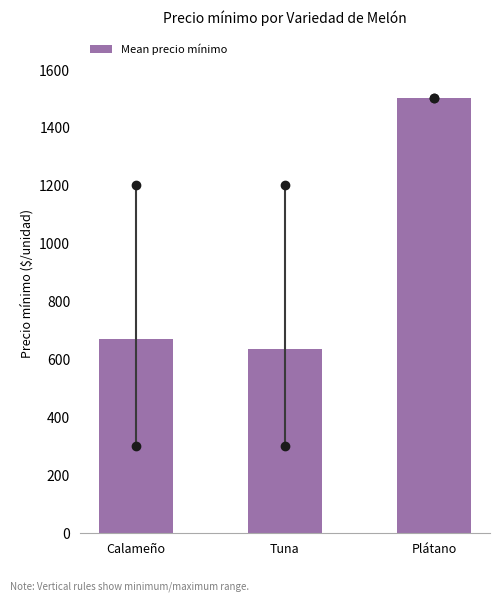

Reading left to right, transcribe all the data shown in this chart.

669.4	634.6	1500.0